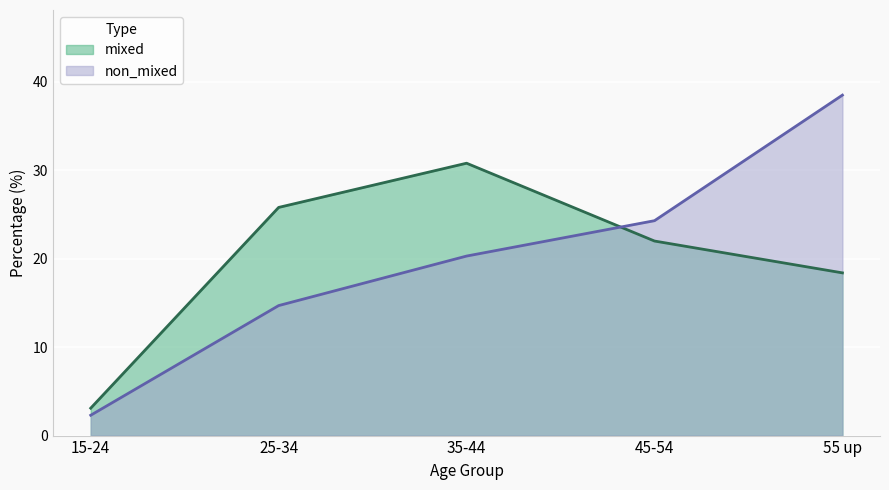

True or false: non_mixed has a value of 38.5 at 55 up.

True